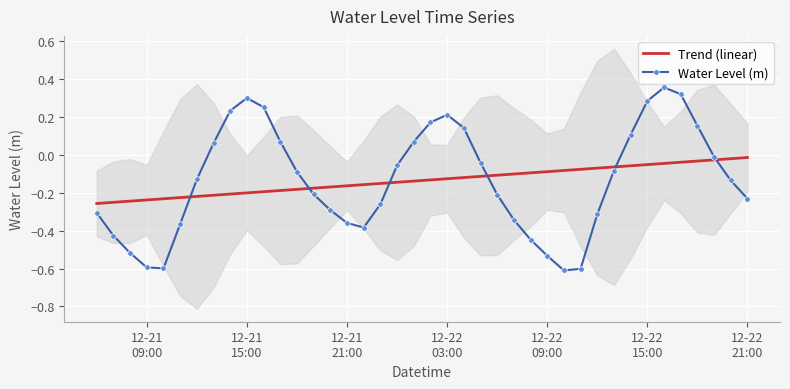

True or false: Water Level (m) and Trend (linear) intersect in this chart.

True